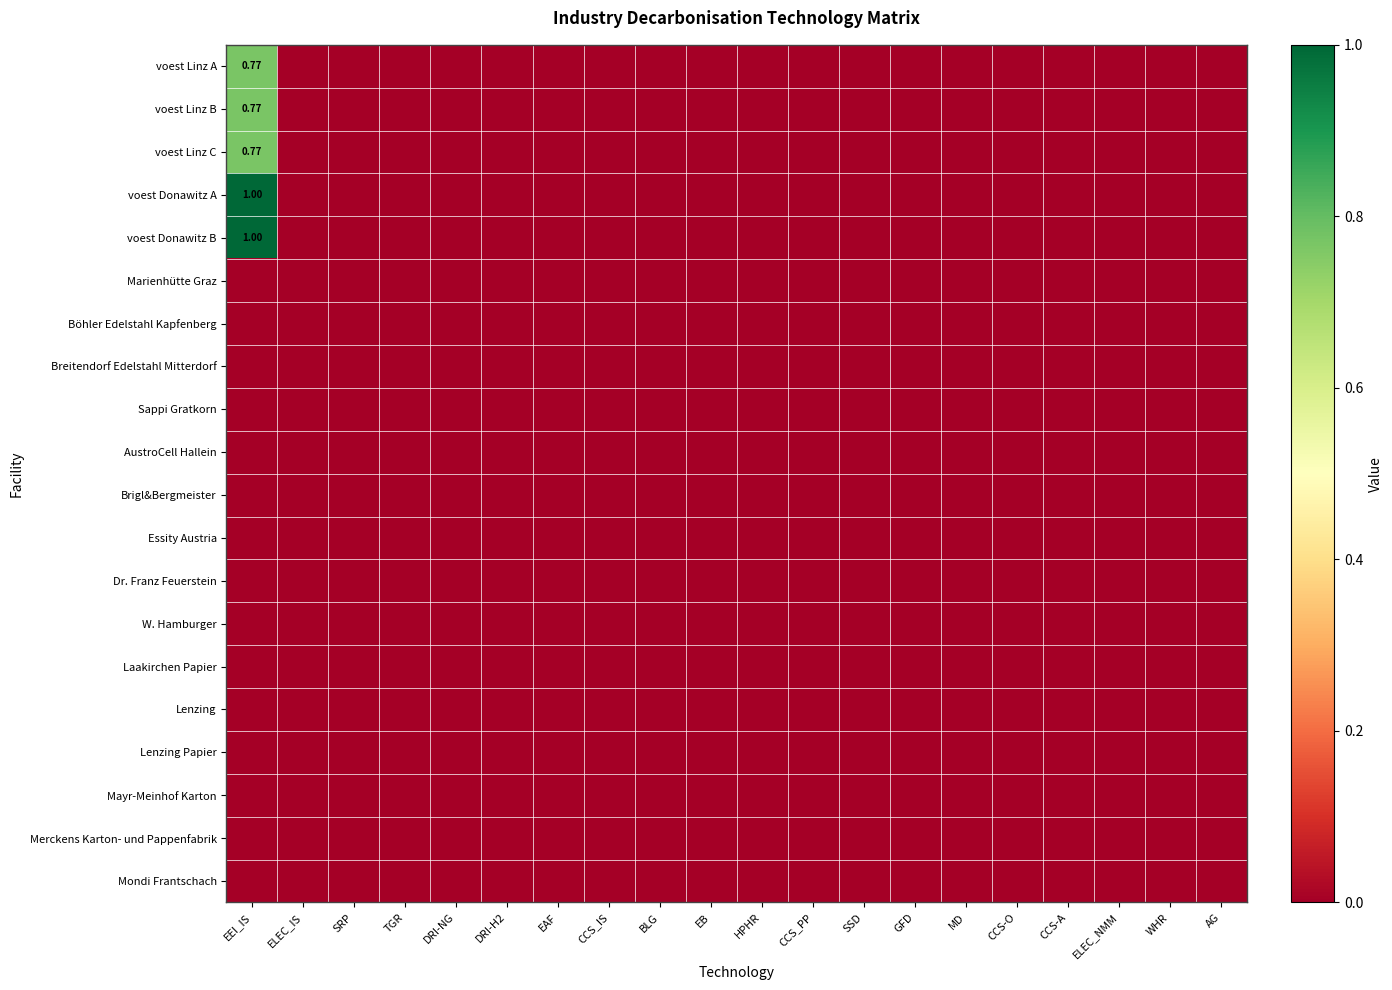

At how many categories does at least one series exceed 0?

1